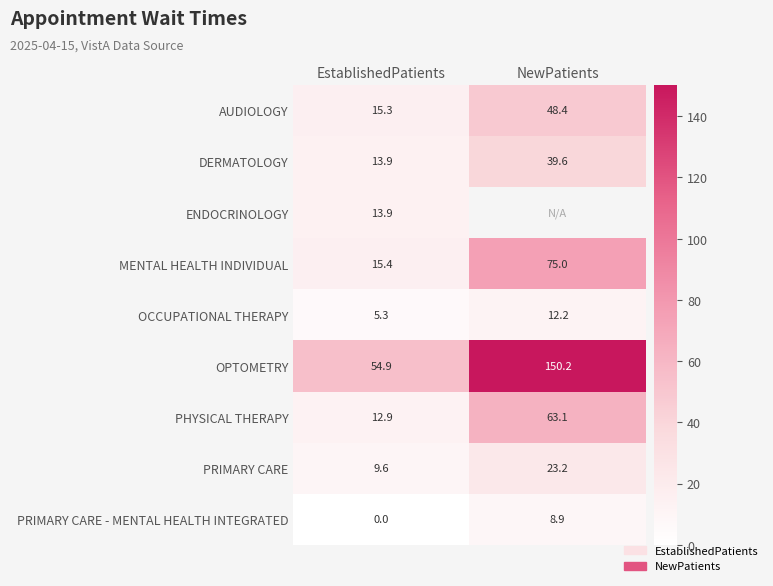

Which label corresponds to the smallest value in the chart?

EstablishedPatients